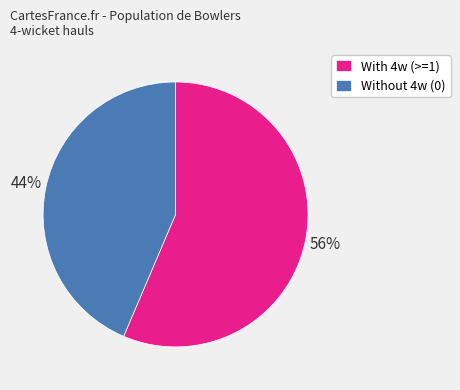

Which category has the smallest portion of the pie?

Without 4w (0)